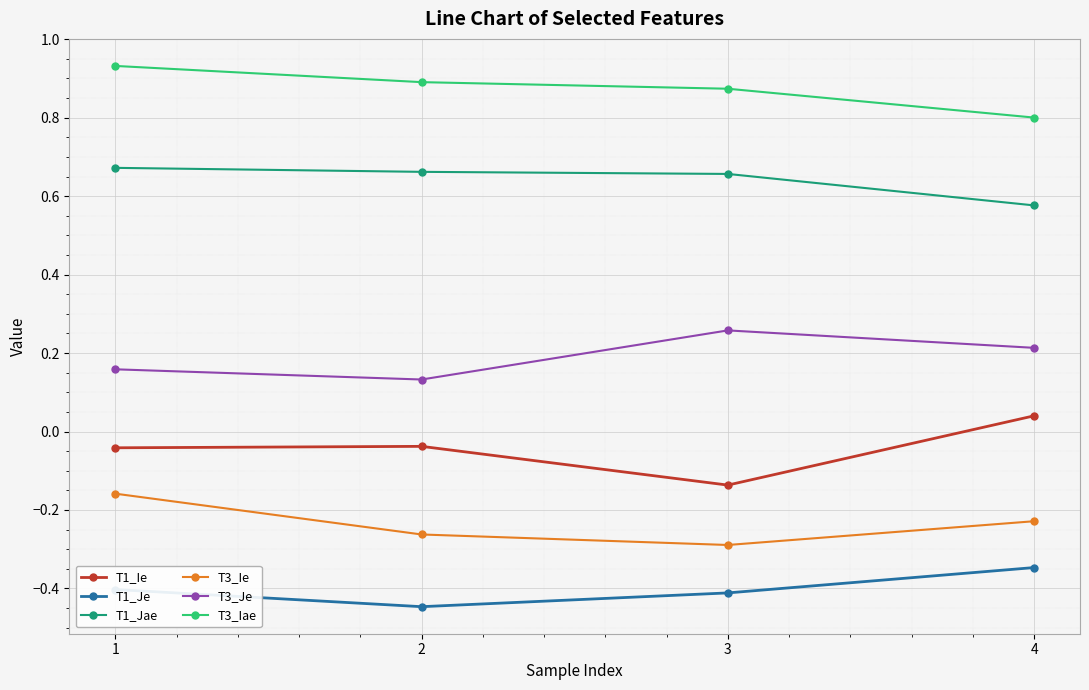

At which category does T3_Je reach its first local peak?

3